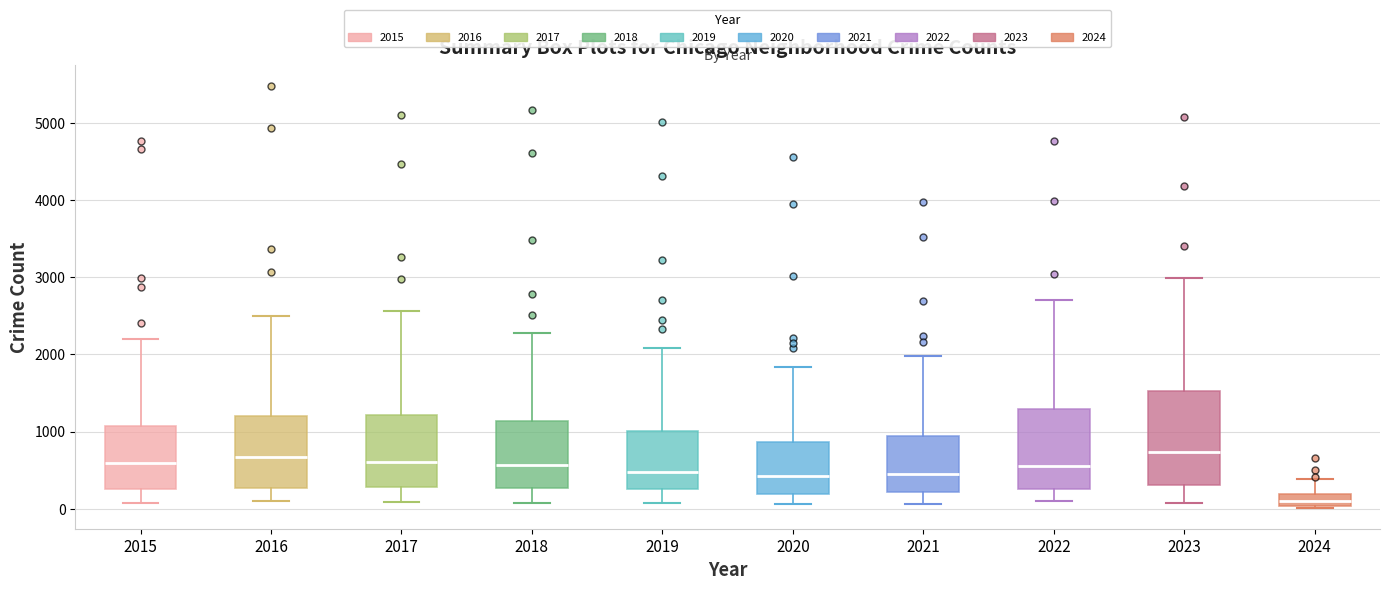

Where does the median line of the box at x = 2022 sit on the y-axis? The values are not printed on the chart, so give them approximately, as read against the axis.

600